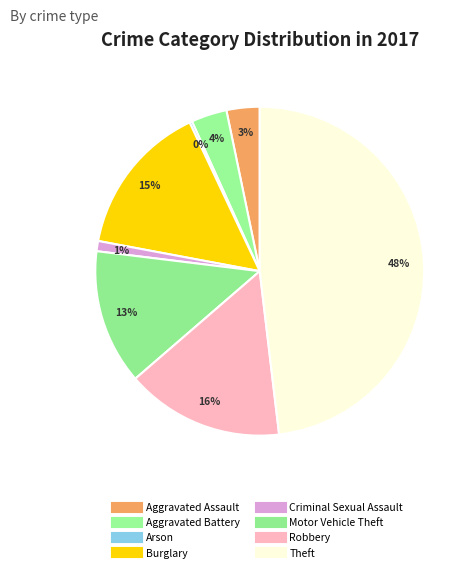

Is there any slice that represents more than half of the pie?

No